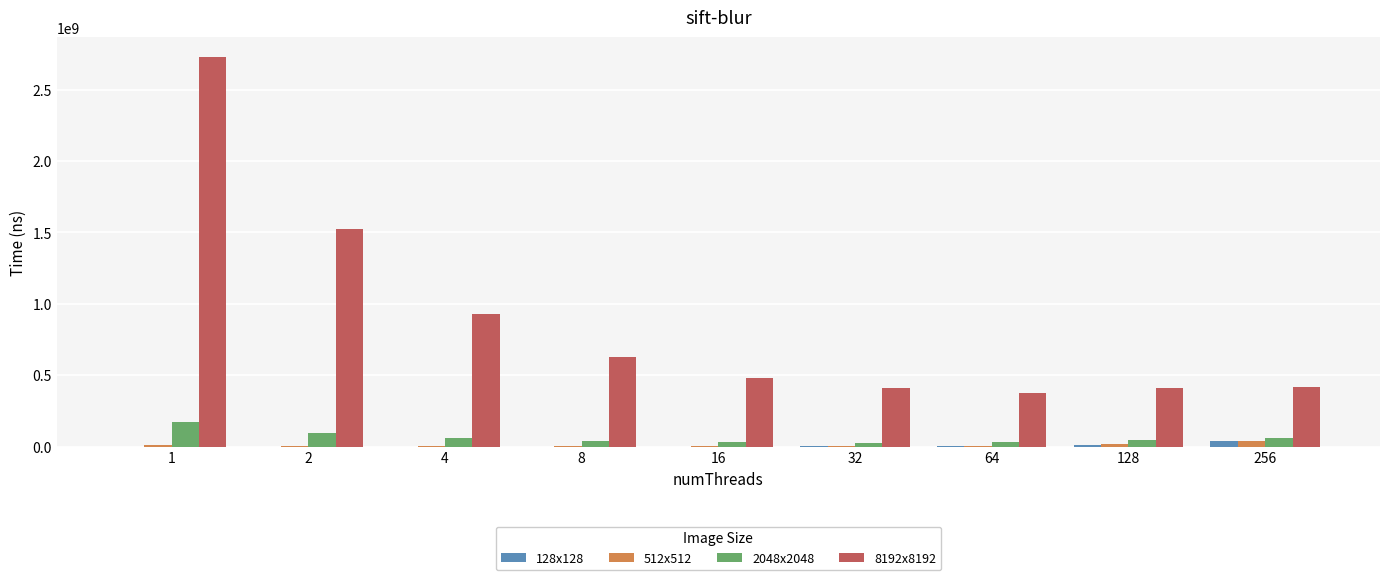

At which category is the sum across all series the highest?

1